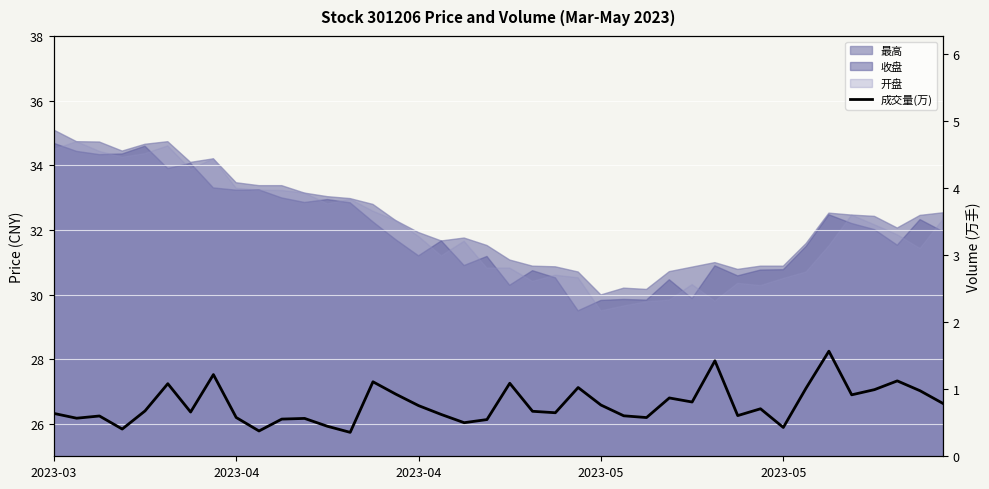

The chart shows a value of 0.6 at 26. True or false?

True